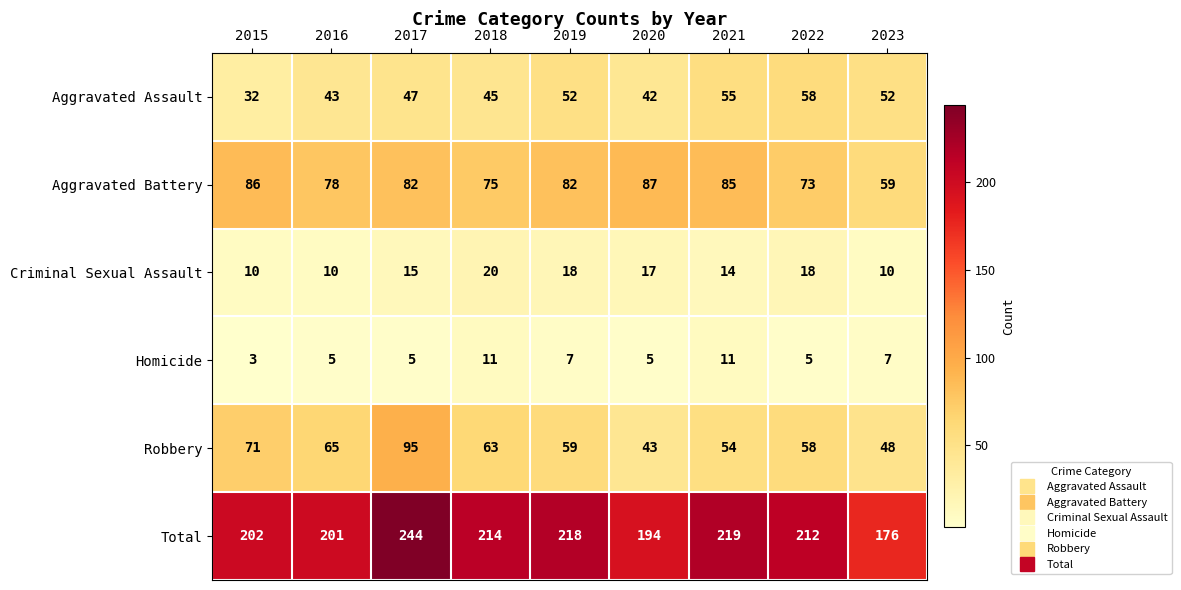

Which series has the largest total across all categories?

Total